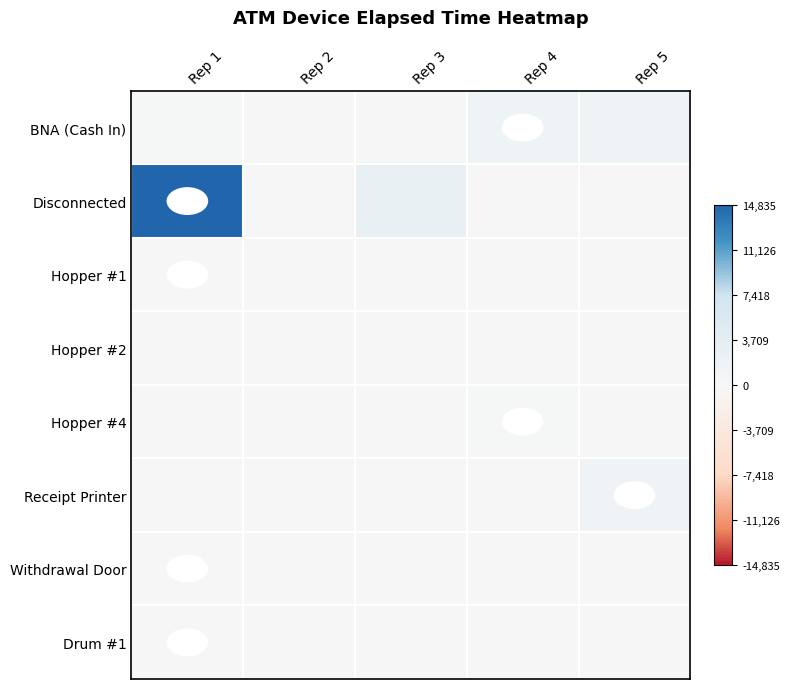

At Rep 4, list the series in order from largest to smallest.

BNA (Cash In), Hopper #4, Disconnected, Hopper #1, Hopper #2, Receipt Printer, Withdrawal Door, Drum #1